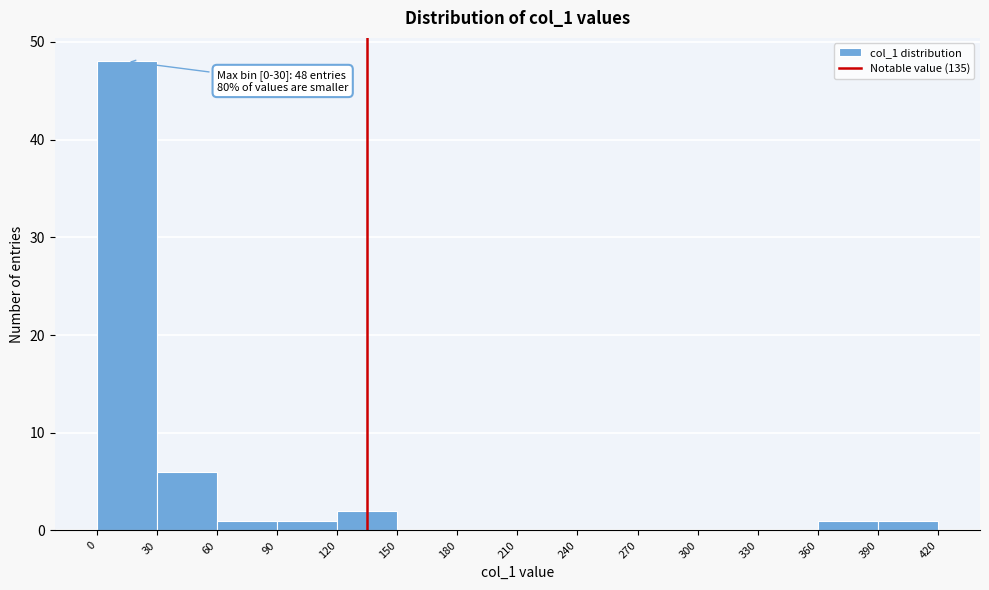

Which range on the x-axis has the tallest bar?

0 to 30